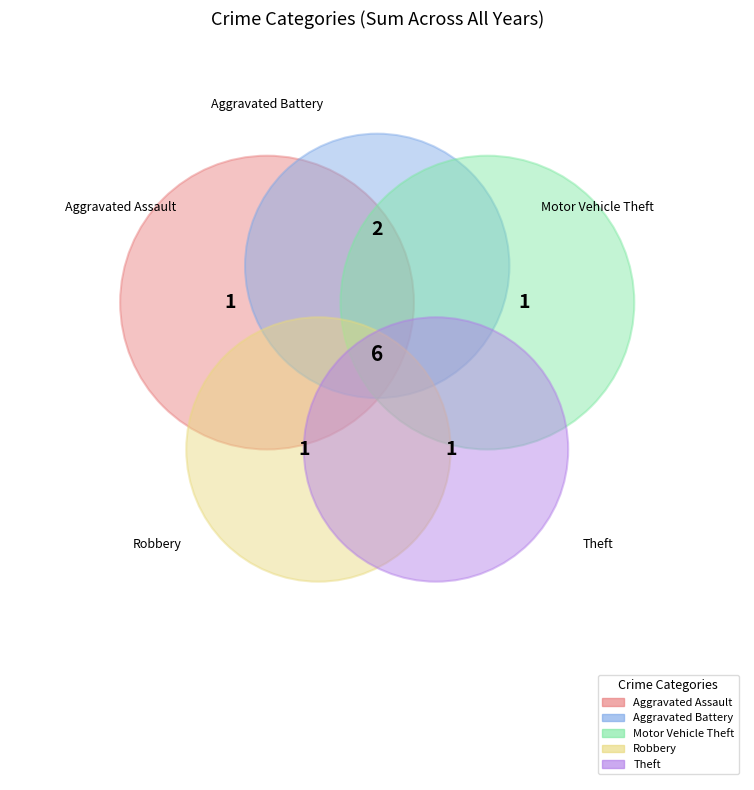

What percentage is NOT represented by Theft?

83.3%